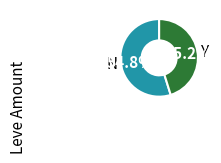

Is there any slice that represents more than half of the pie?

Yes